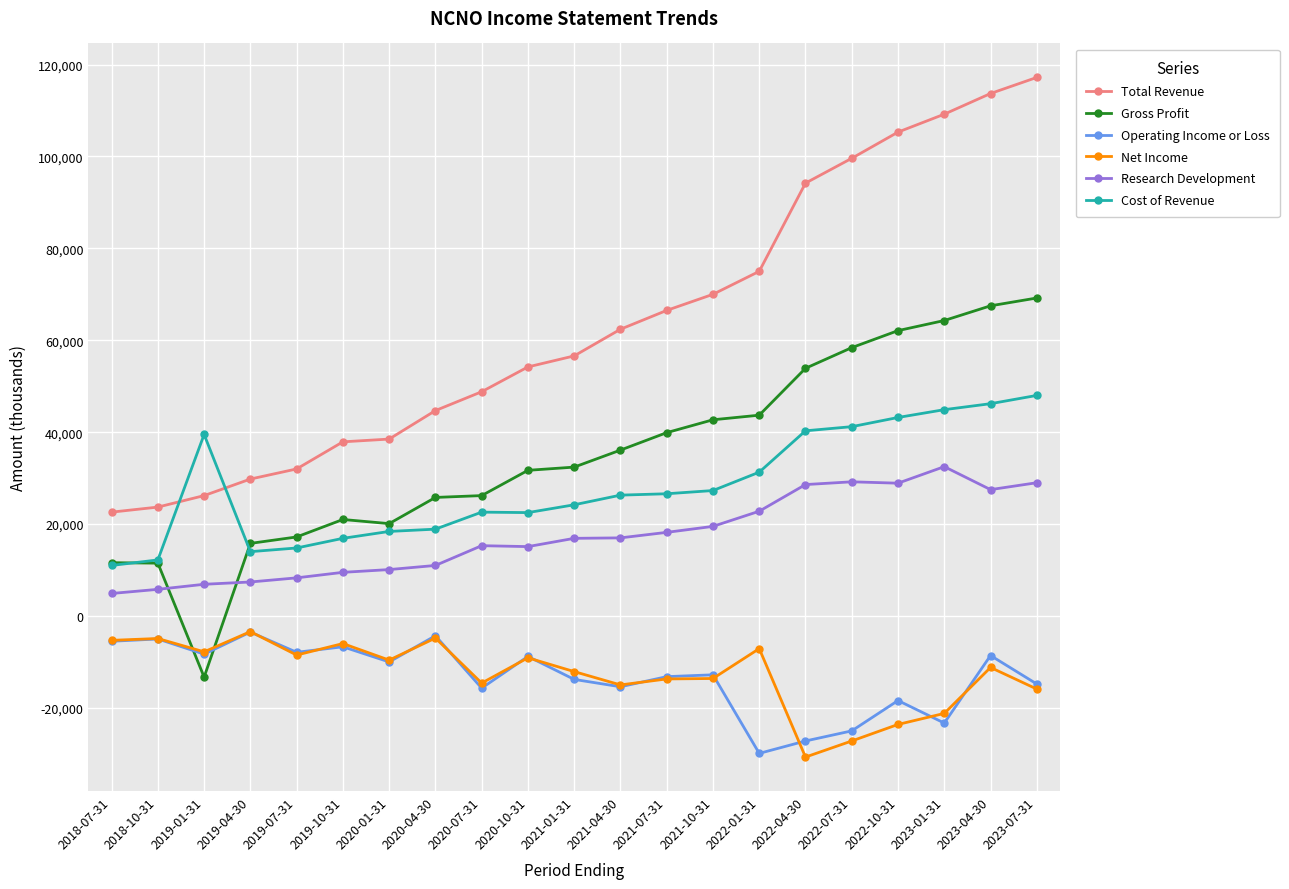

At which category does the chart reach its peak across all series?

2023-07-31